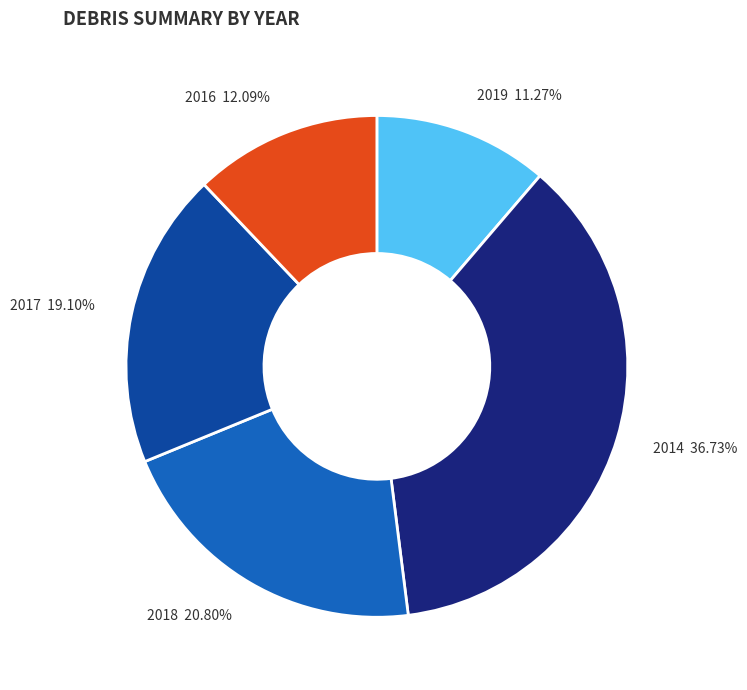

The 2018 slice represents 32% of the pie. True or false?

False